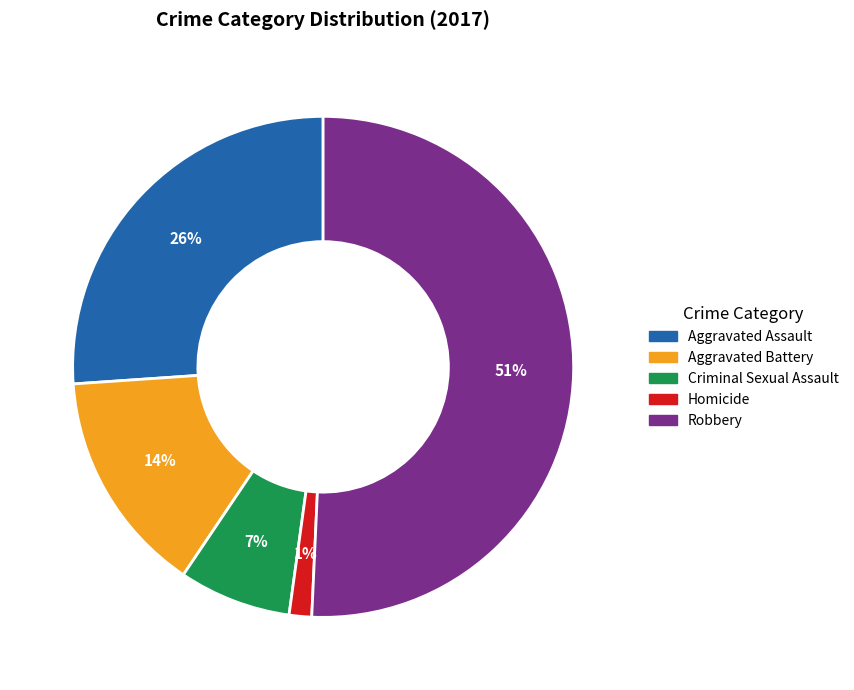

Is the sum of Criminal Sexual Assault and Aggravated Assault greater than half?

No